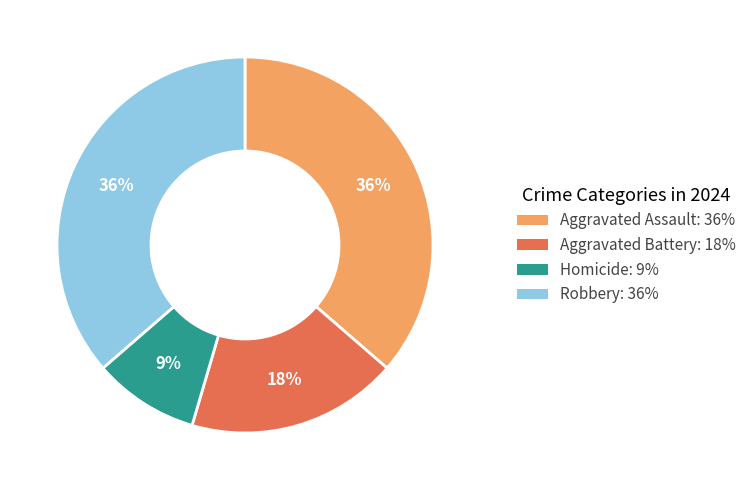

How many slices are in this pie chart?

4